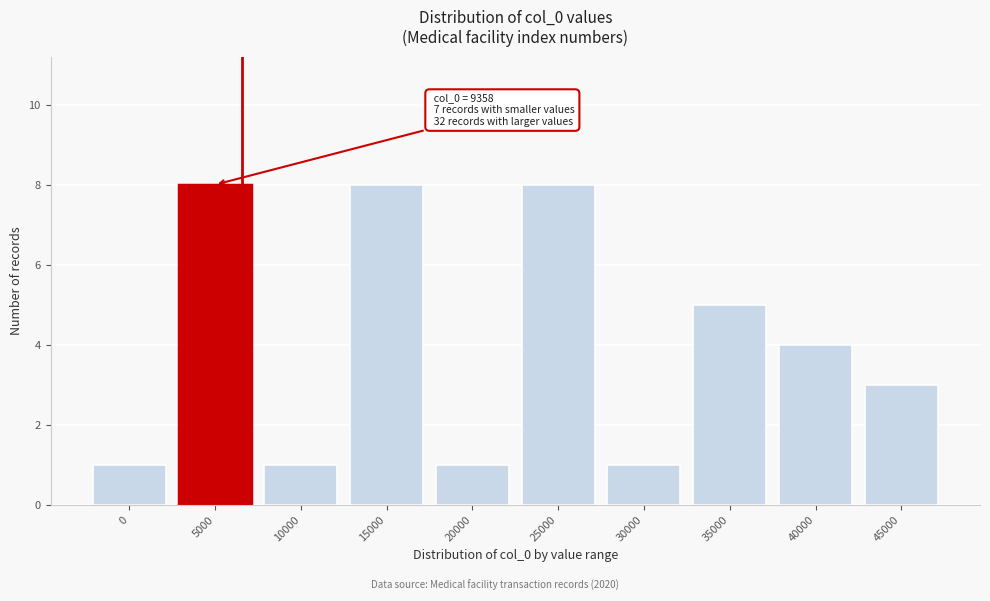

Reading left to right, extract all data points from this chart.

0=1	5000=8	10000=1	15000=8	20000=1	25000=8	30000=1	35000=5	40000=4	45000=3